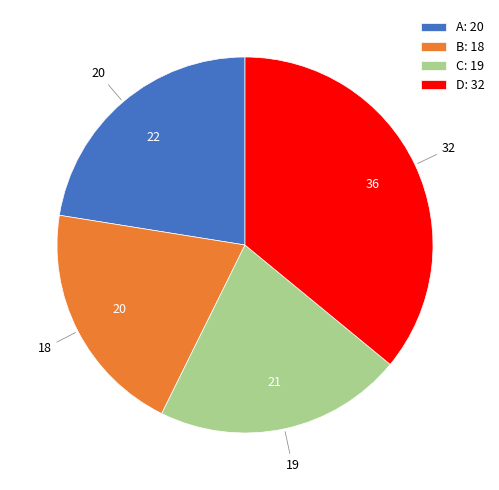

Which has a higher value, D: 32 or C: 19?

D: 32